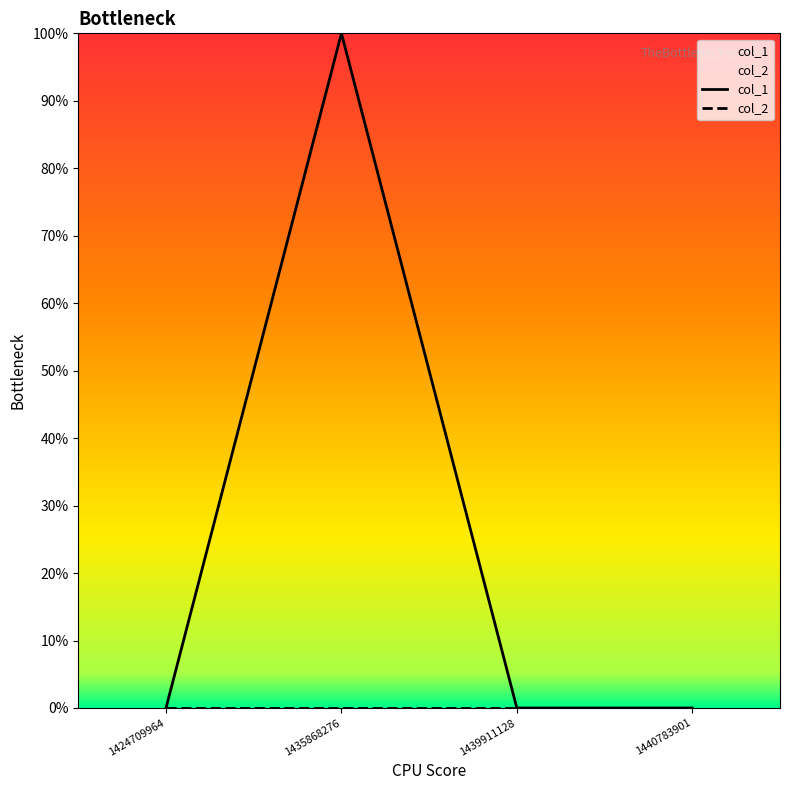

Does the chart have visible grid lines?

No